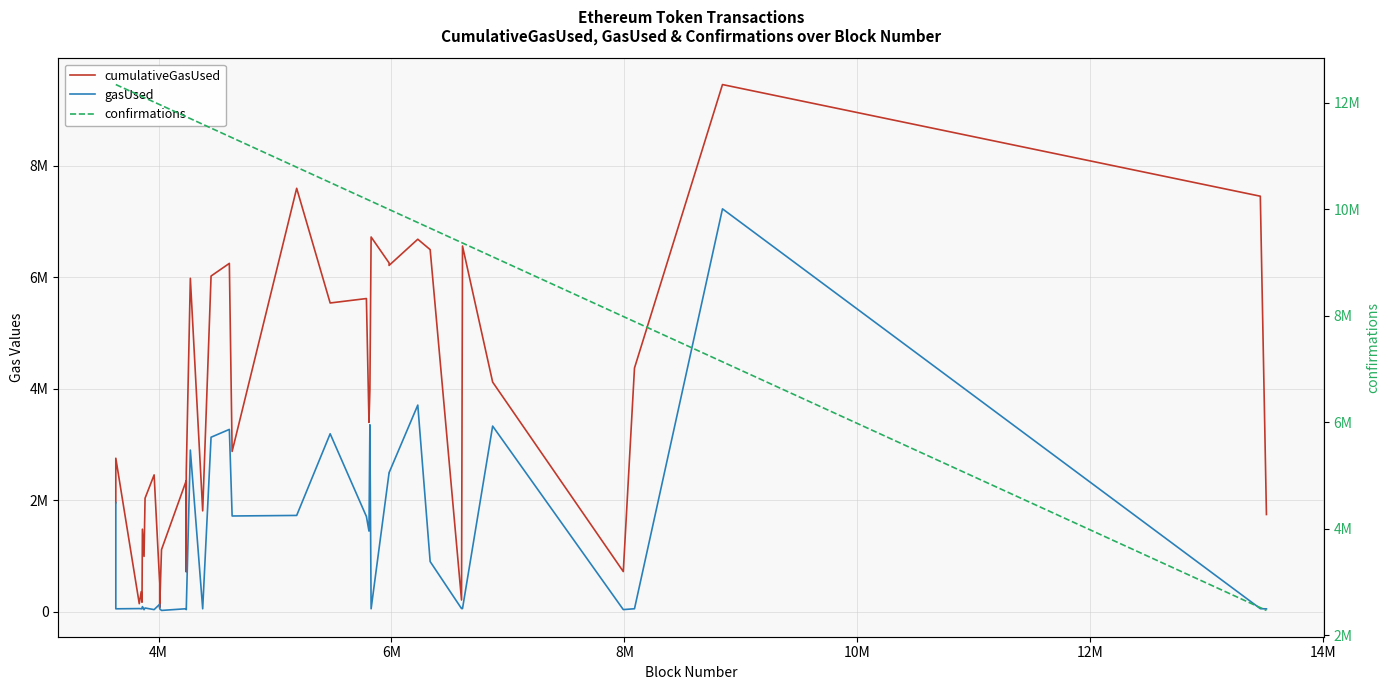

How many lines are shown in the chart?

3